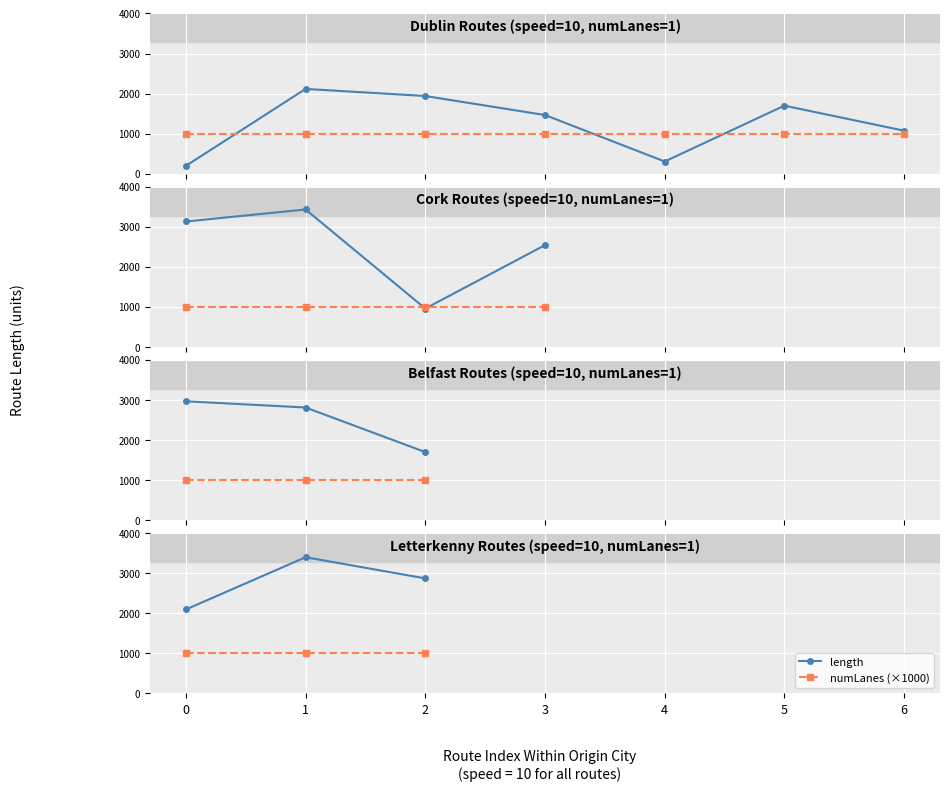

The value of numLanes (×1000) at 2 is 1000.0. True or false?

True